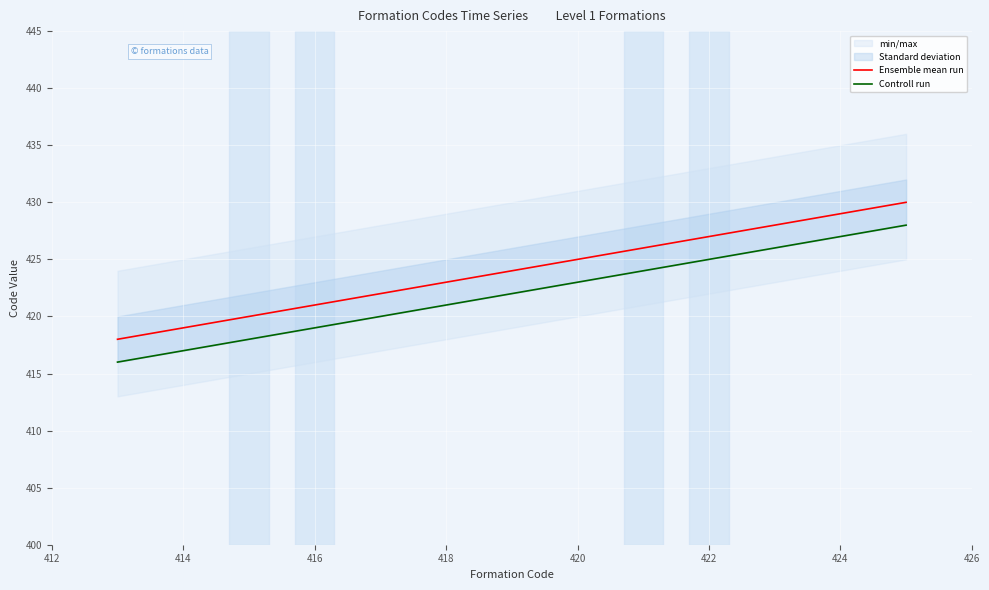

True or false: Ensemble mean run and Controll run cross at least once.

False